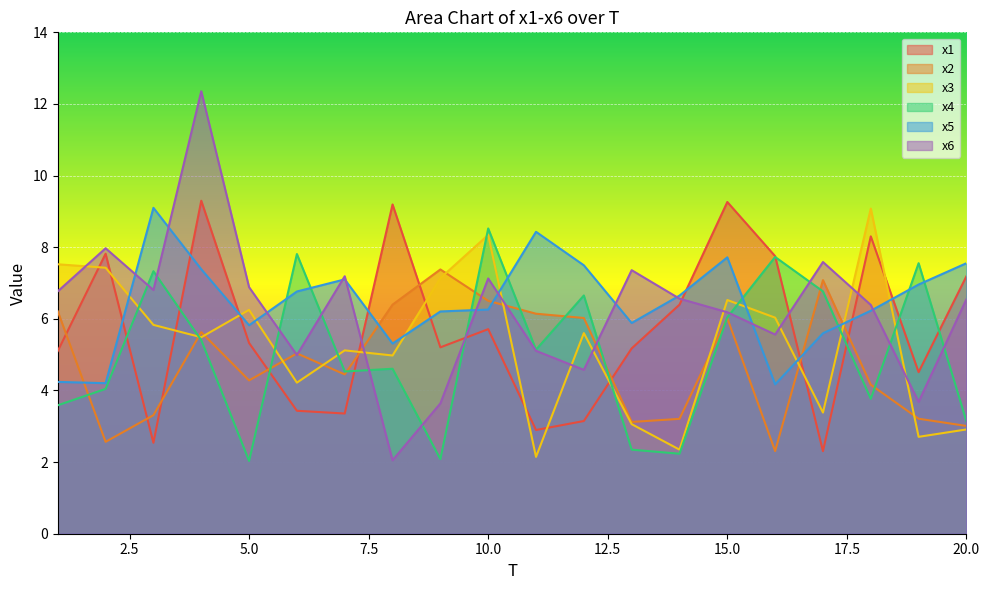

What is the difference between the x5 values at 8 and 19?

1.6